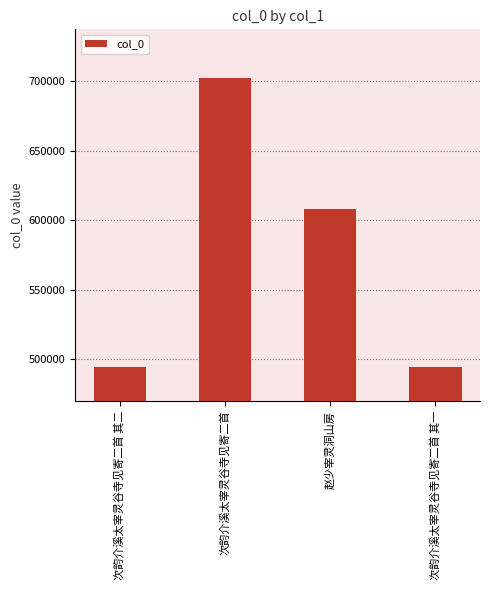

What is the label of the 1st bar from the right?

次韵介溪太宰灵谷寺见寄二首 其一